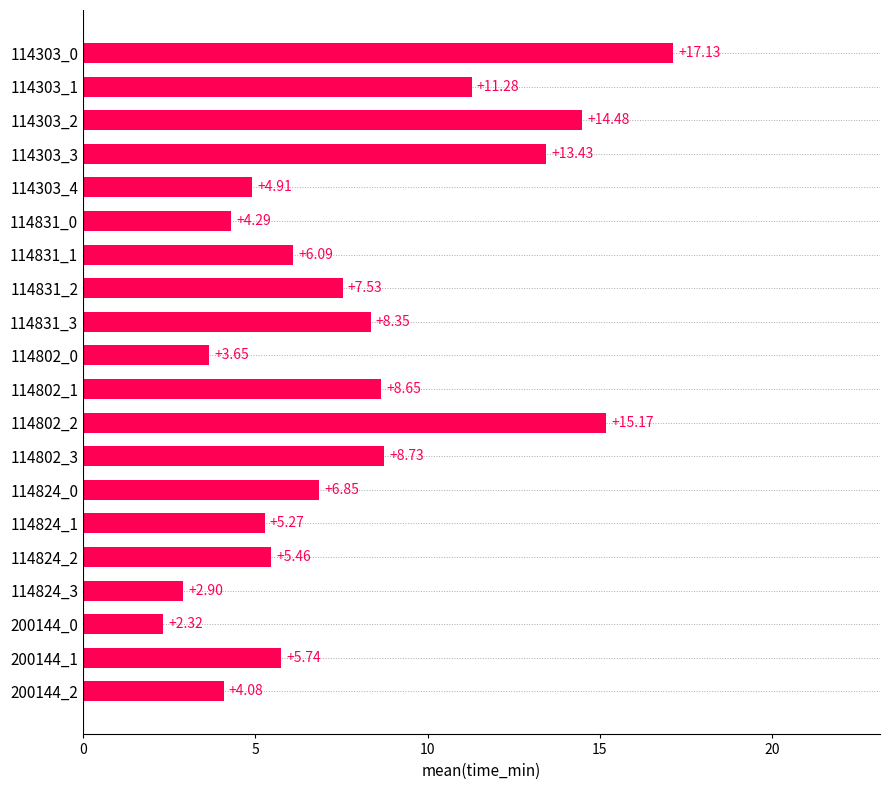

Rank the categories by value from lowest to highest.

200144_0, 114824_3, 114802_0, 200144_2, 114831_0, 114303_4, 114824_1, 114824_2, 200144_1, 114831_1, 114824_0, 114831_2, 114831_3, 114802_1, 114802_3, 114303_1, 114303_3, 114303_2, 114802_2, 114303_0